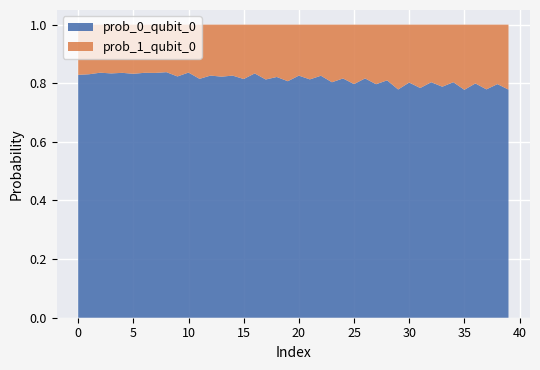

Reading left to right, list all the values displayed in this chart.

prob_0_qubit_0: 0=0.8	1=0.8	2=0.8	3=0.8	4=0.8	5=0.8	6=0.8	7=0.8	8=0.8	9=0.8	10=0.8	11=0.8	12=0.8	13=0.8	14=0.8	15=0.8	16=0.8	17=0.8	18=0.8	19=0.8	20=0.8	21=0.8	22=0.8	23=0.8	24=0.8	25=0.8	26=0.8	27=0.8	28=0.8	29=0.8	30=0.8	31=0.8	32=0.8	33=0.8	34=0.8	35=0.8	36=0.8	37=0.8	38=0.8	39=0.8
prob_1_qubit_0: 0=0.2	1=0.2	2=0.2	3=0.2	4=0.2	5=0.2	6=0.2	7=0.2	8=0.2	9=0.2	10=0.2	11=0.2	12=0.2	13=0.2	14=0.2	15=0.2	16=0.2	17=0.2	18=0.2	19=0.2	20=0.2	21=0.2	22=0.2	23=0.2	24=0.2	25=0.2	26=0.2	27=0.2	28=0.2	29=0.2	30=0.2	31=0.2	32=0.2	33=0.2	34=0.2	35=0.2	36=0.2	37=0.2	38=0.2	39=0.2